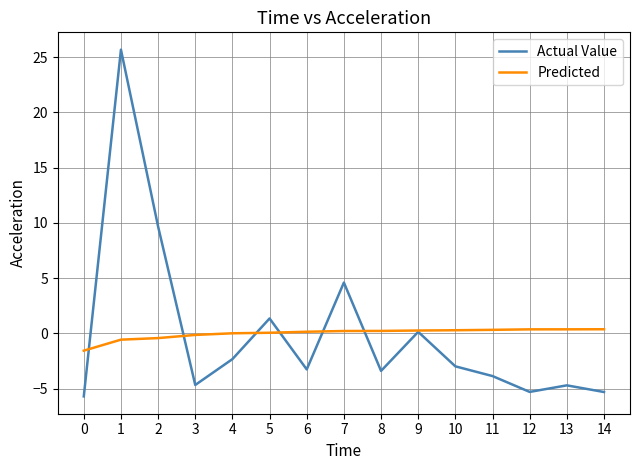

Is it true that Actual Value equals -5.2 at 6?

False